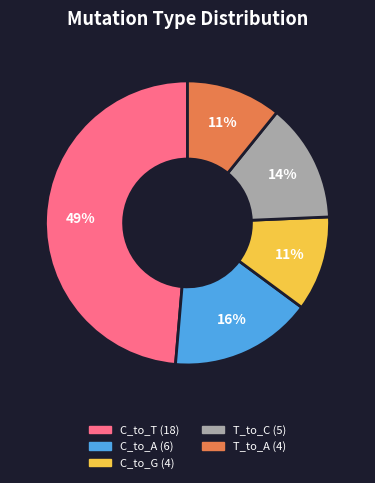

Is there a majority slice in this chart?

No